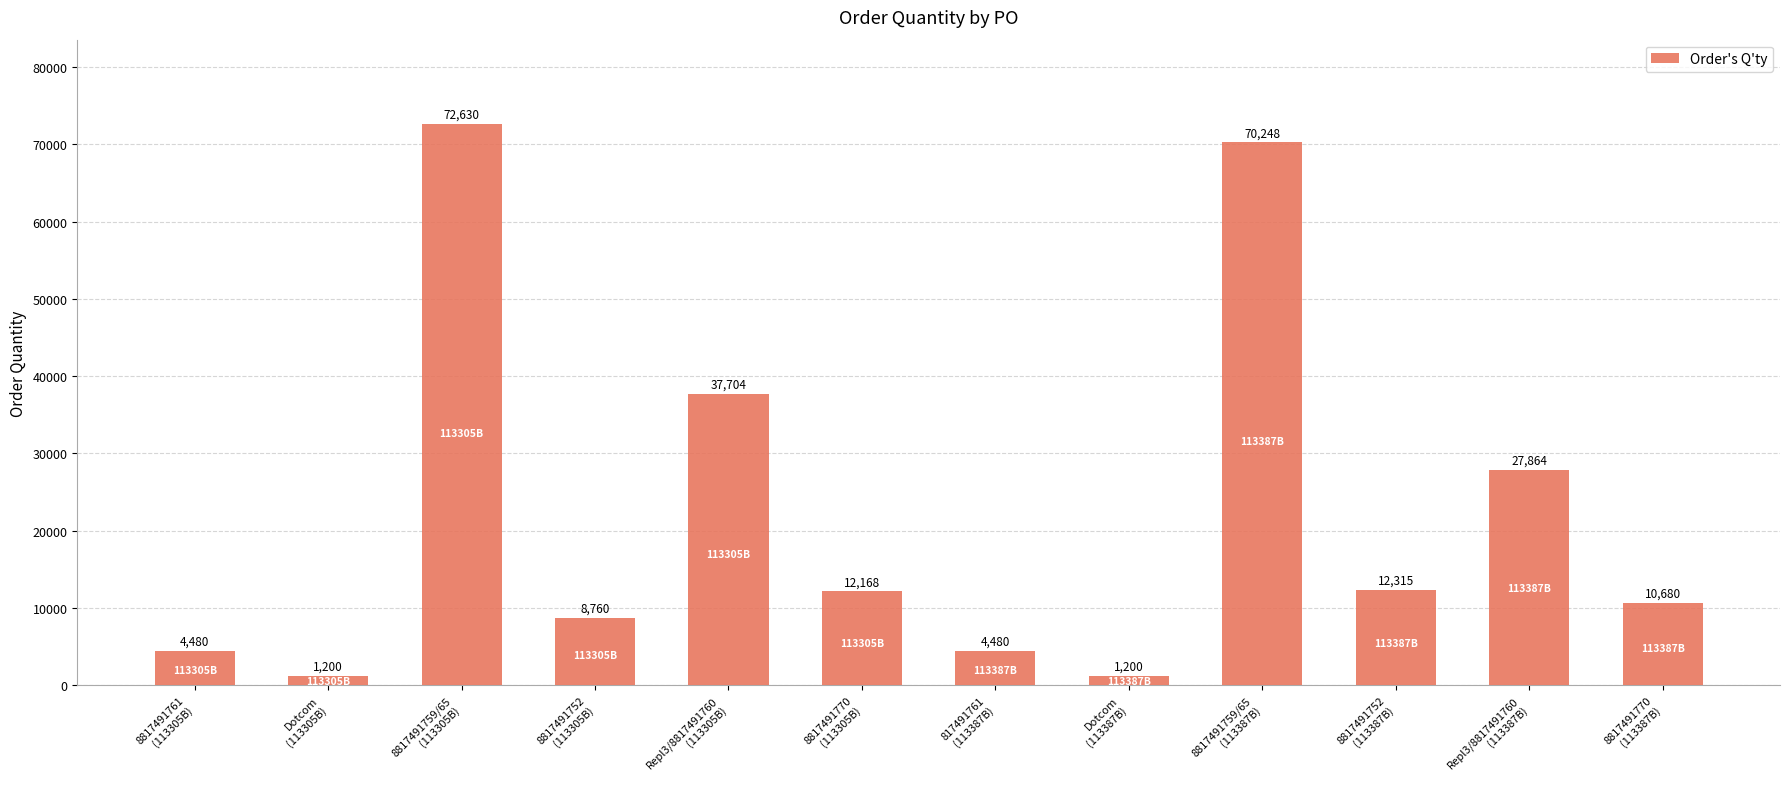

How many distinct data groups are displayed?

1